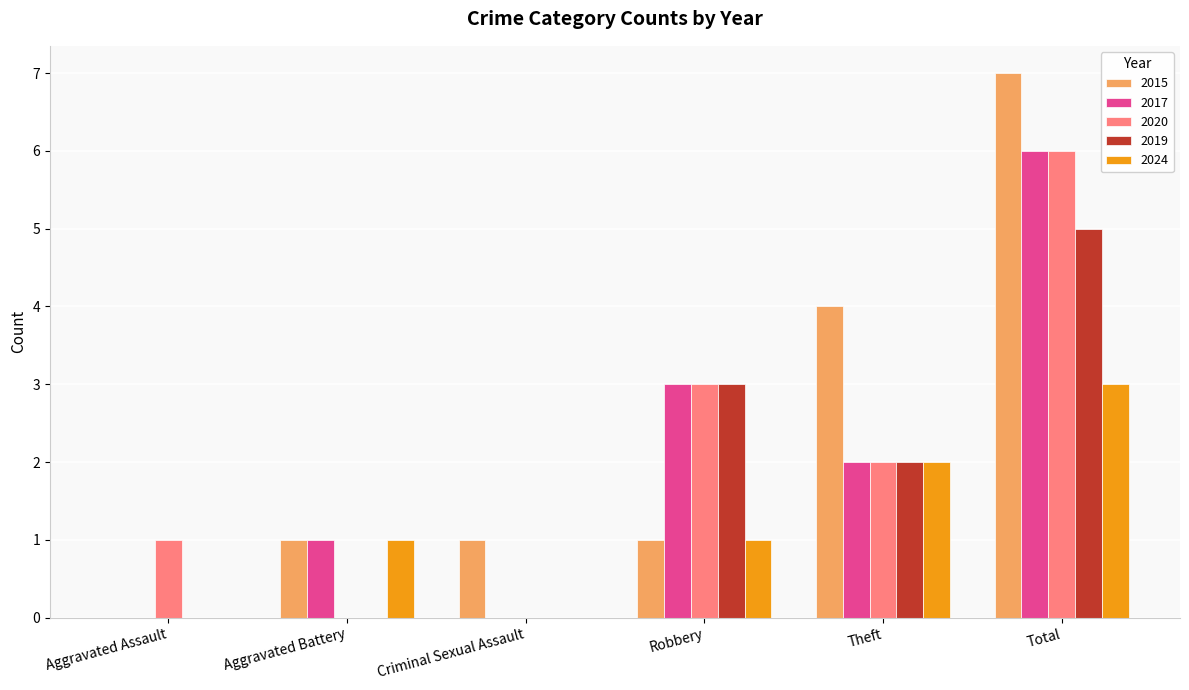

Where is 2017 nearest to the value 3?

Robbery